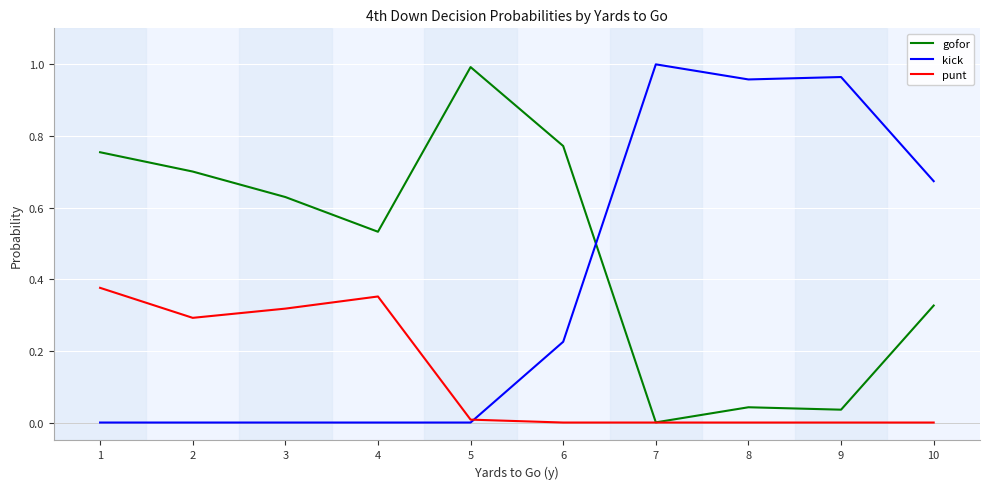

Rank the series at 2 from highest to lowest value.

gofor, punt, kick